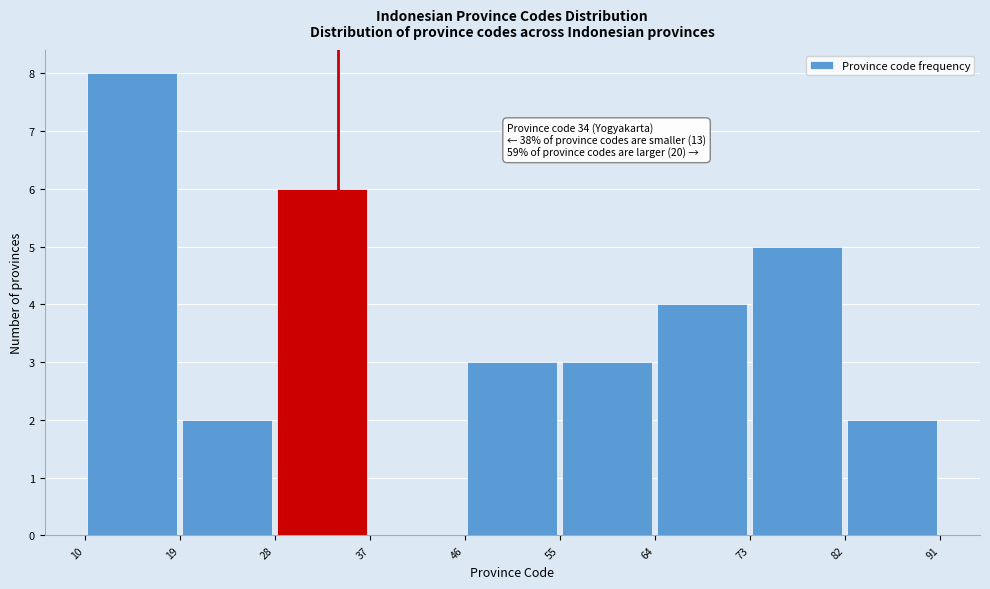

Over which range of the x-axis is the bar tallest?

10 to 19